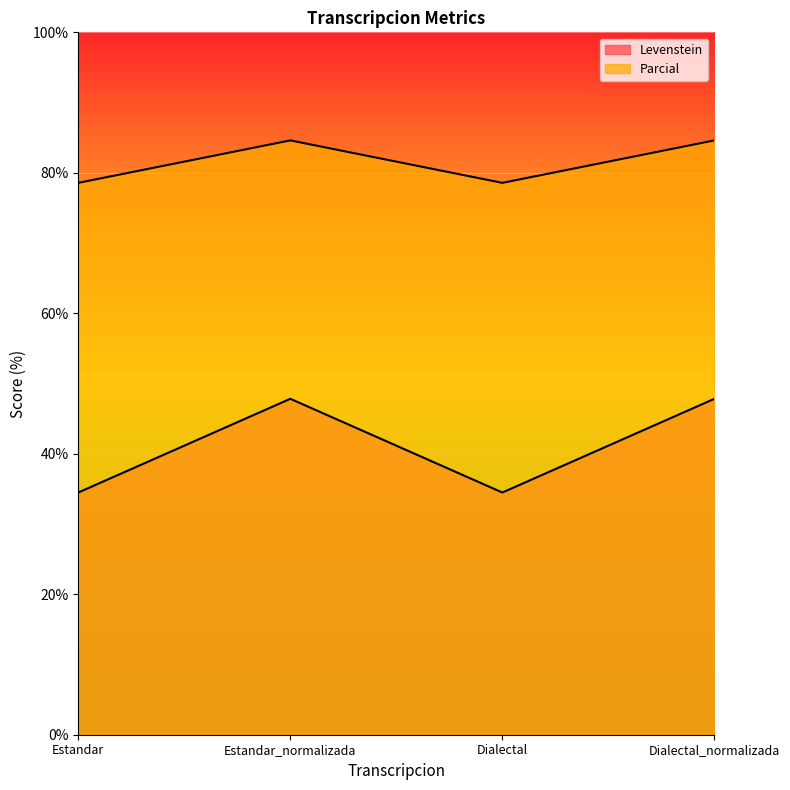

Is the value of Levenstein at Estandar_normalizada greater than the value of Parcial at Estandar_normalizada?

No